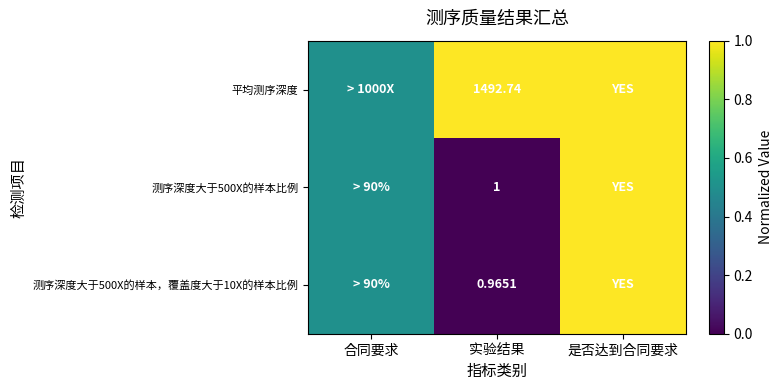

Is it true that 测序深度大于500X的样本比例 equals 0.0 at 实验结果?

True